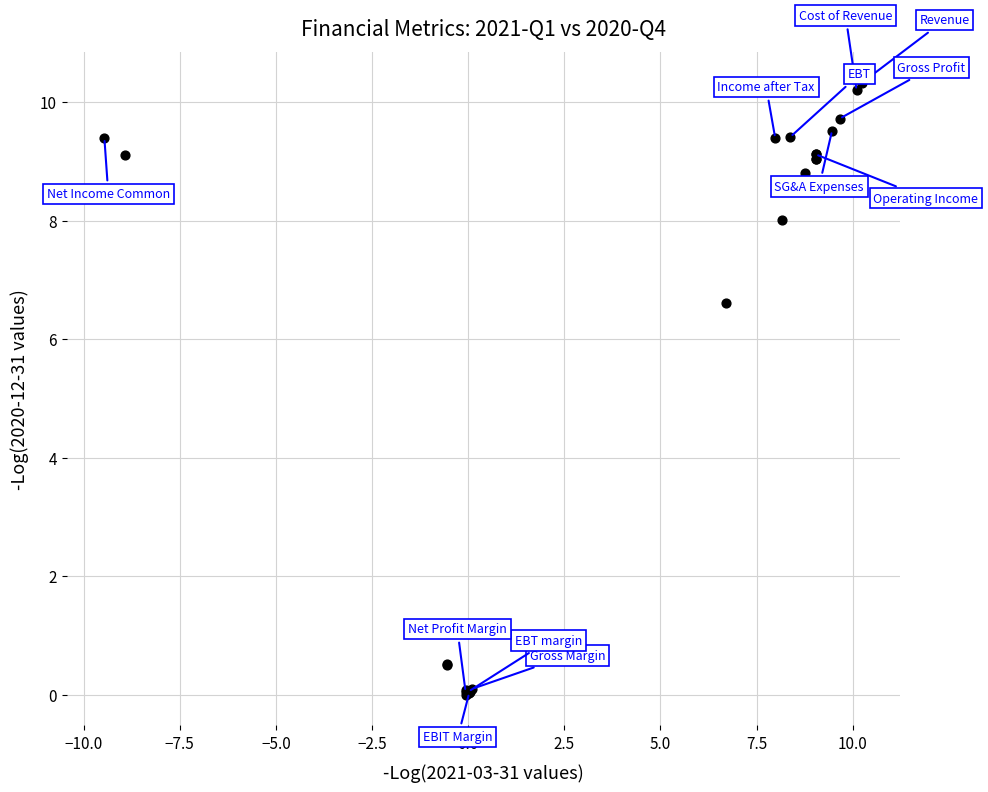

What Y value in the scatter plot is closest to 5?

6.6